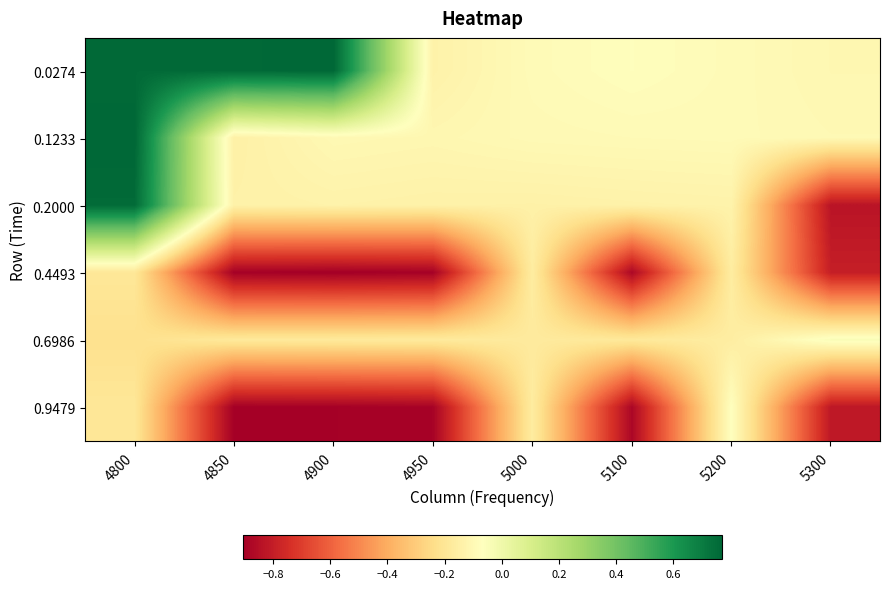

Which category has the highest value across all series?

4800